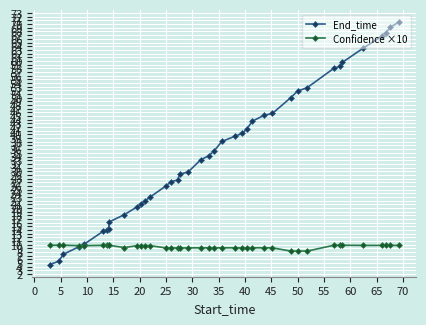

List the series in order of their peak value, highest first.

End_time, Confidence ×10